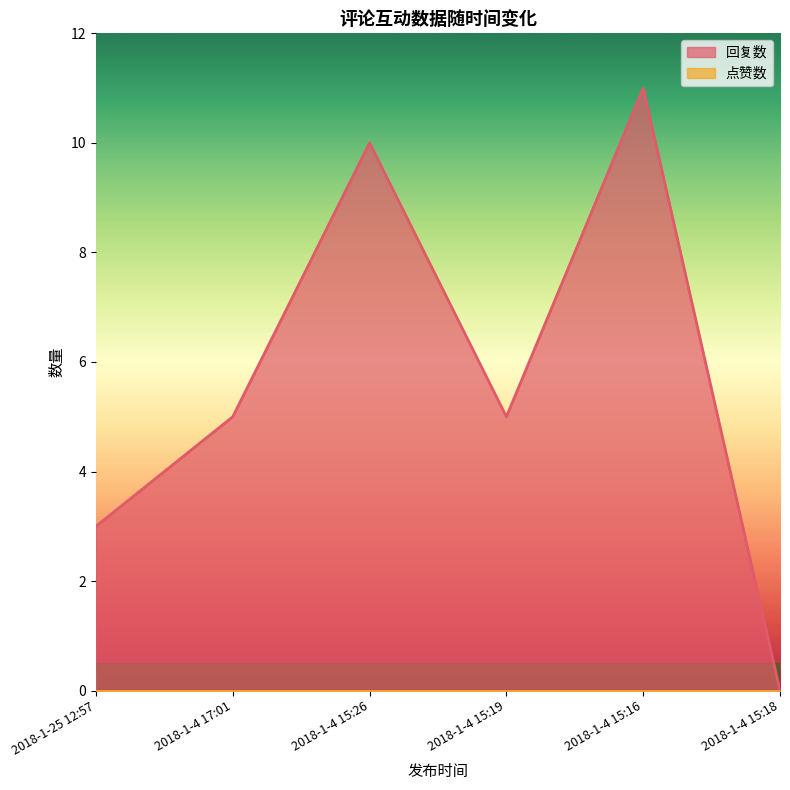

What is the change in value from 2018-1-4 17:01 to 2018-1-4 15:26?

+5